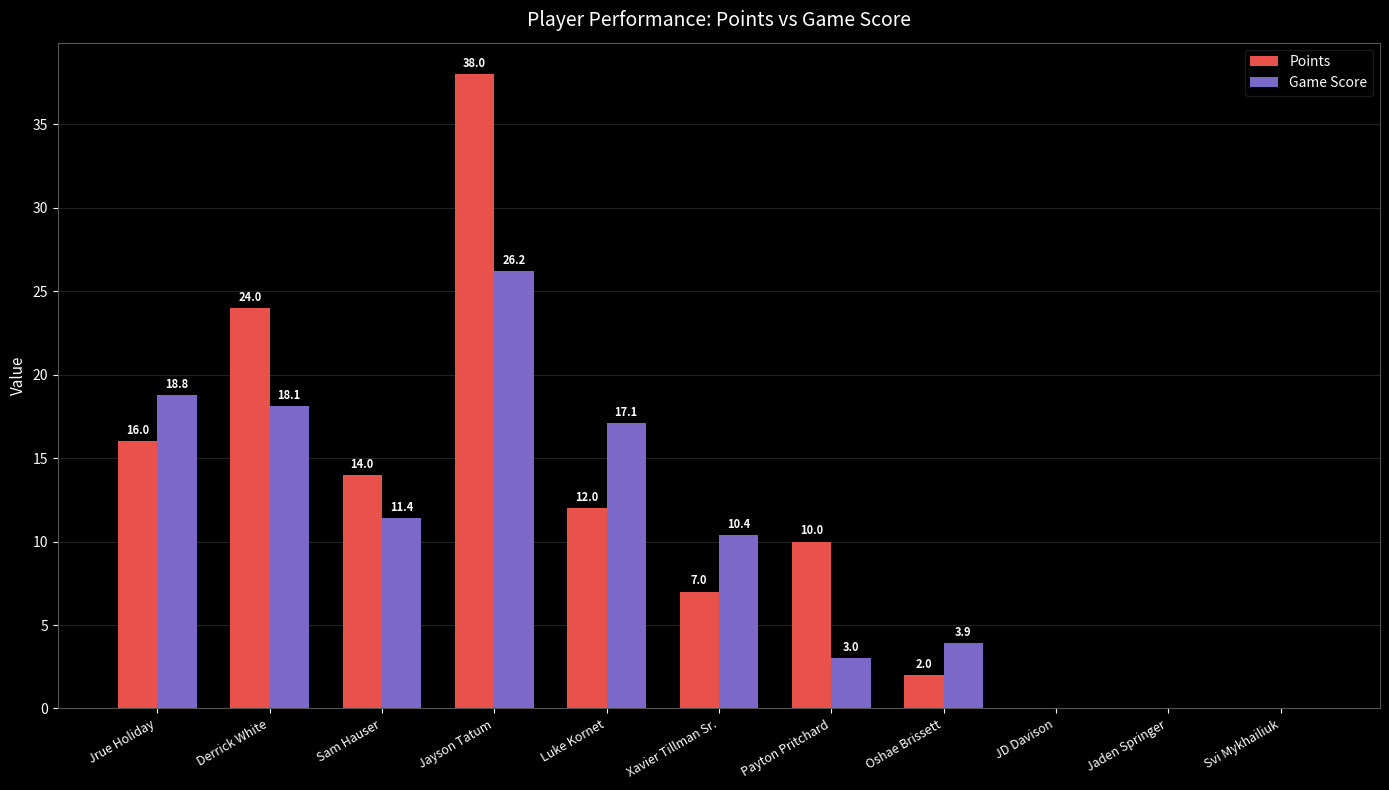

Between Jrue Holiday and Oshae Brissett, which series saw the biggest shift?

Game Score